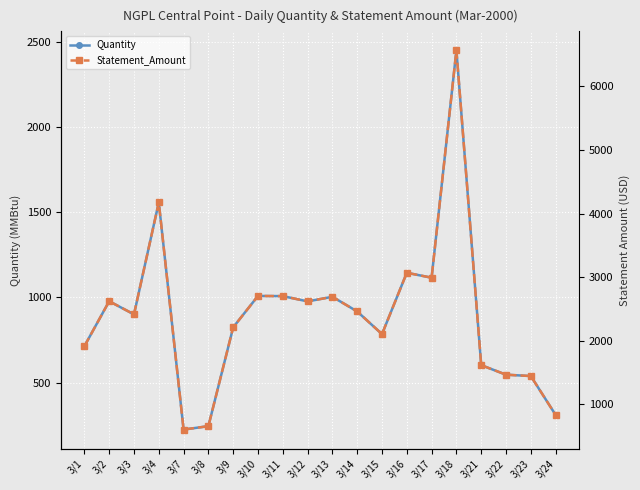

Where is the first local maximum for Quantity?

3/2